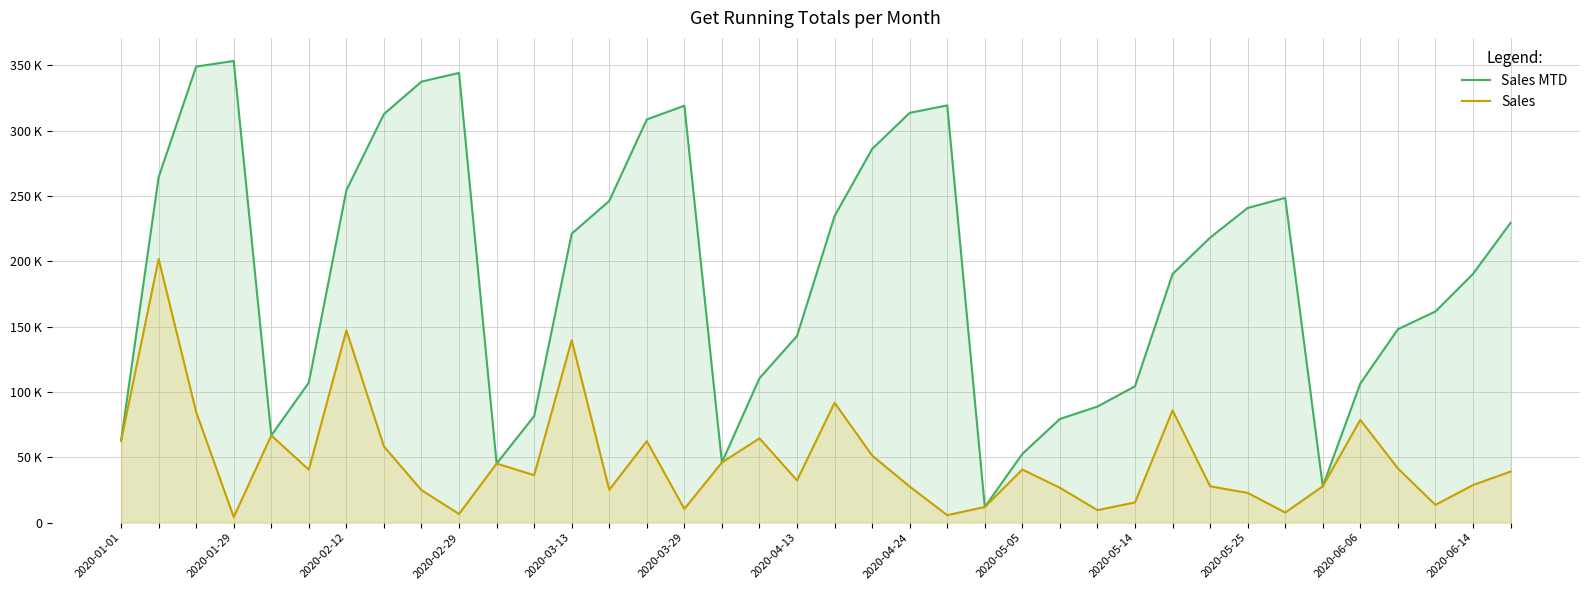

What position from the left is 2020-05-25?

31